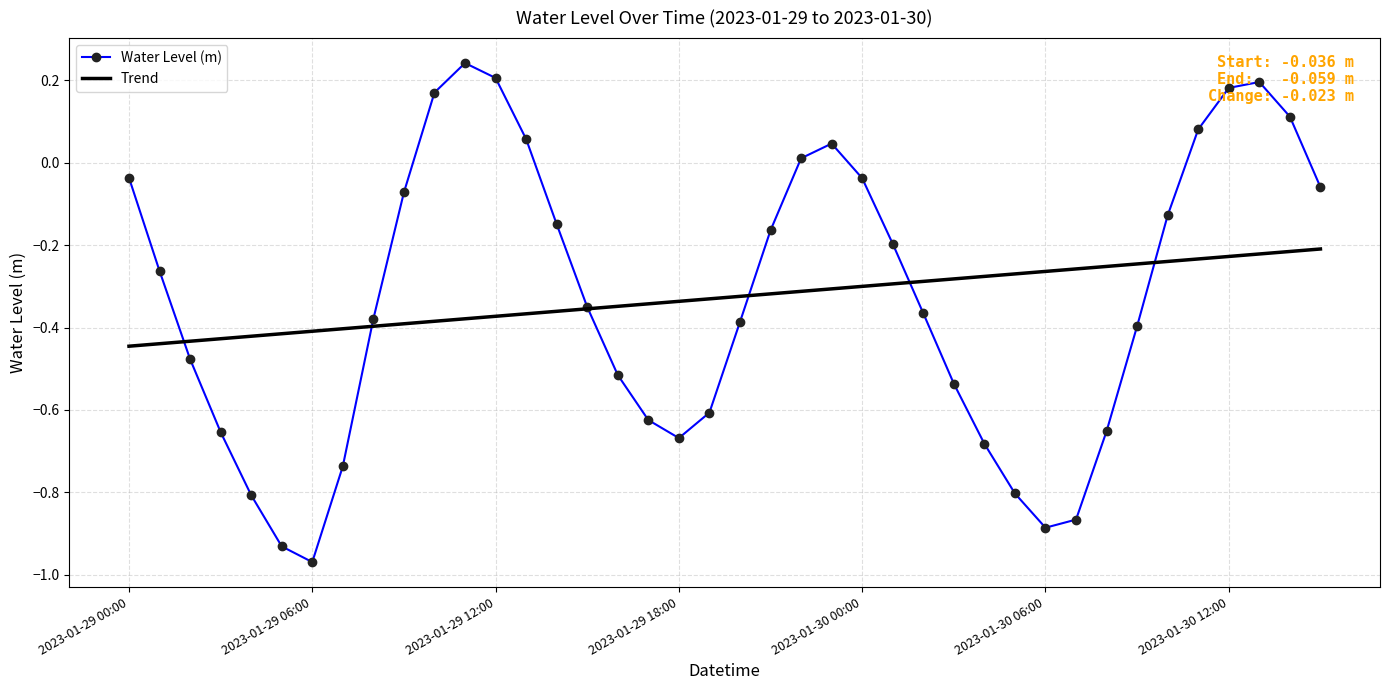

Rank the series by their maximum value, from lowest to highest.

Trend, Water Level (m)